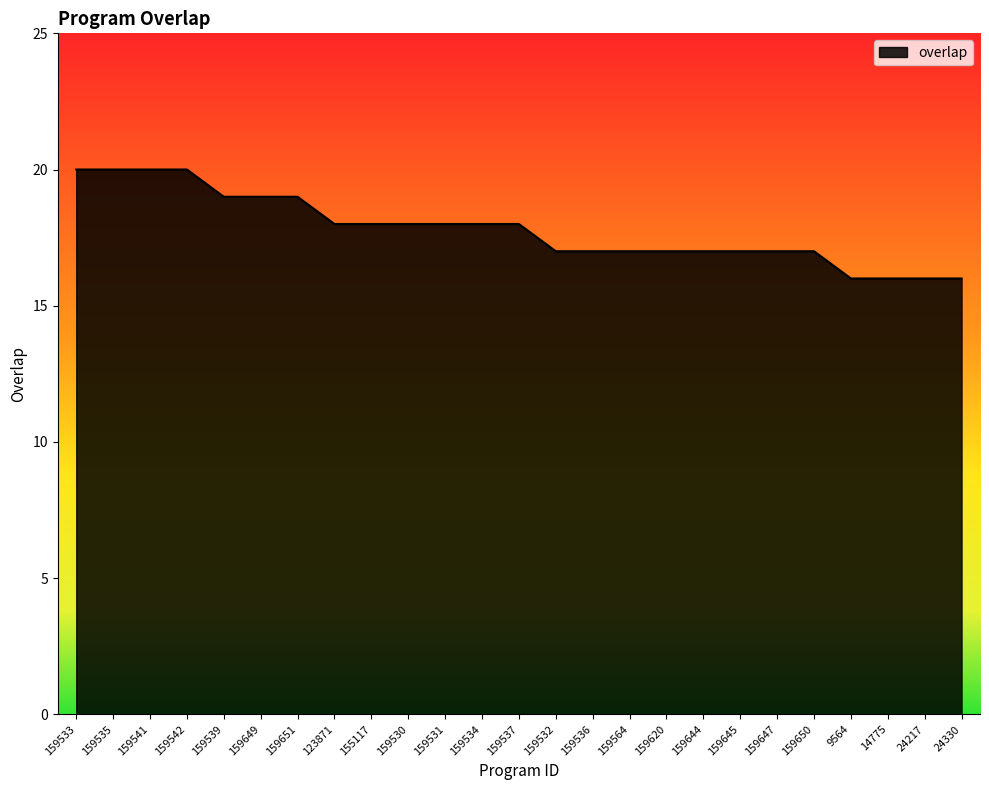

The value at 159532 is 10. True or false?

False